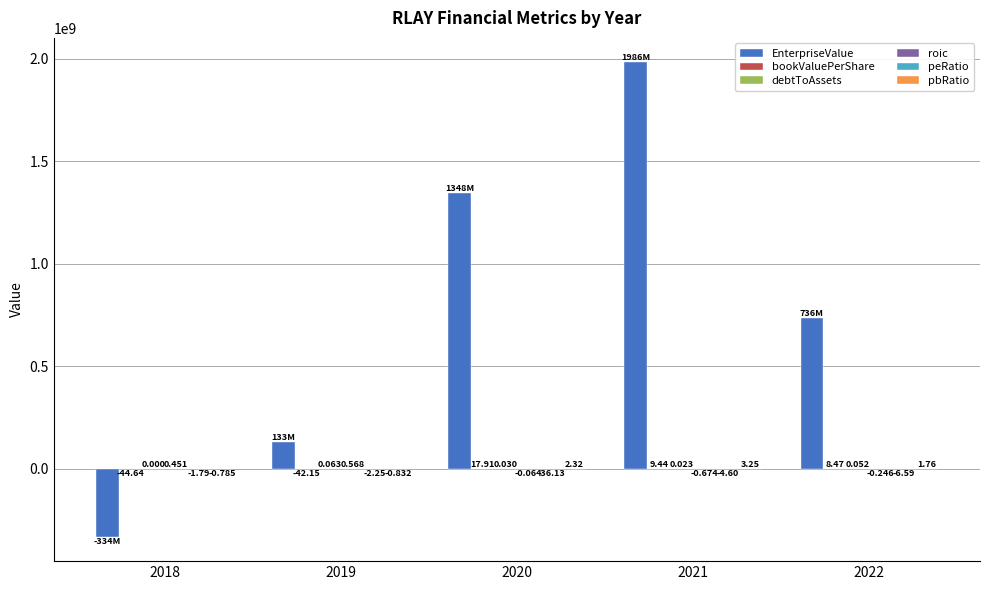

Which series changed the most between 2021 and 2022?

EnterpriseValue